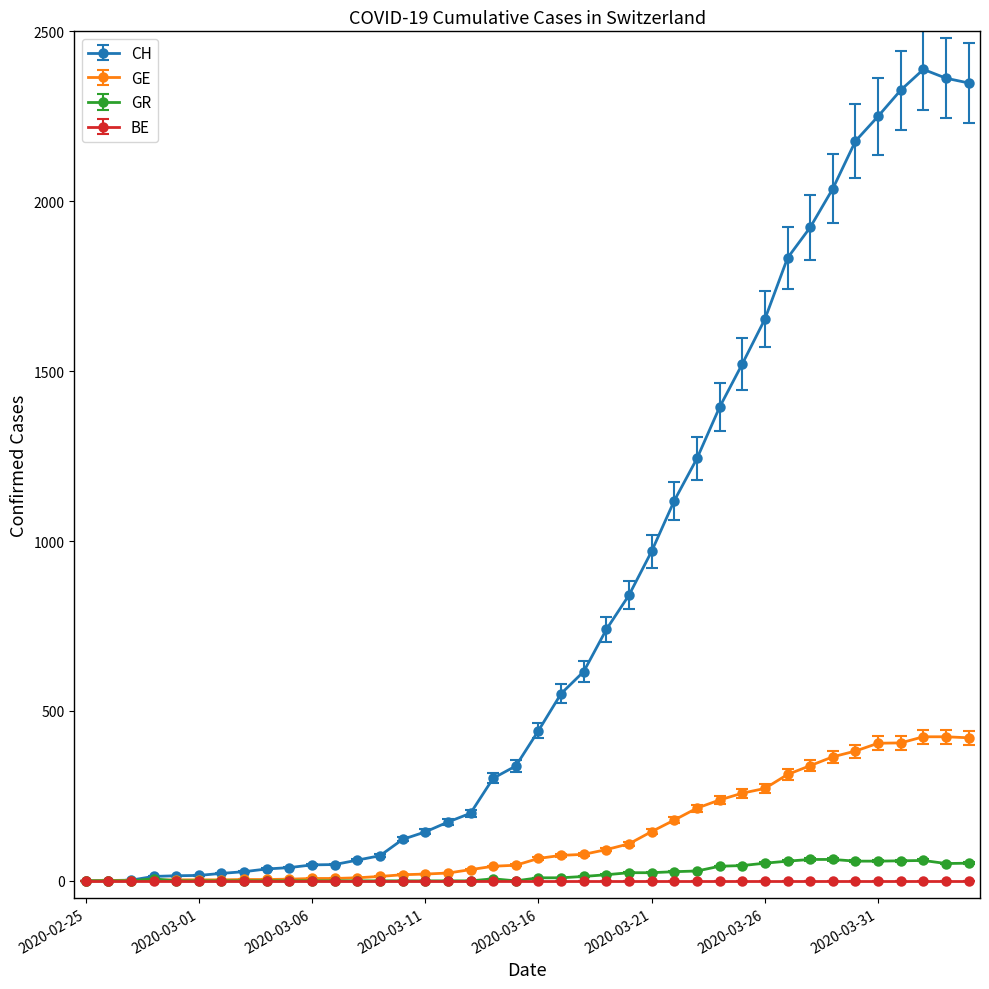

What is the value of the CH point at the 12th from the left?

48